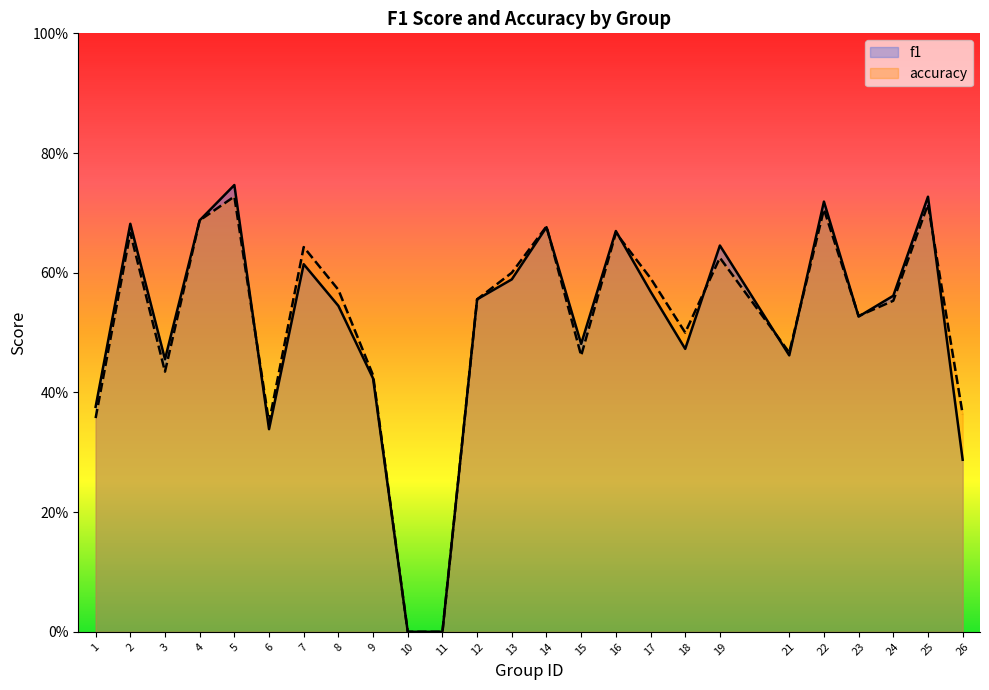

Reading left to right, list all the values displayed in this chart.

f1: 1=0.4	2=0.7	3=0.5	4=0.7	5=0.7	6=0.3	7=0.6	8=0.5	9=0.4	10=0.0	11=0.0	12=0.6	13=0.6	14=0.7	15=0.5	16=0.7	17=0.6	18=0.5	19=0.6	21=0.5	22=0.7	23=0.5	24=0.6	25=0.7	26=0.3
accuracy: 1=0.4	2=0.7	3=0.4	4=0.7	5=0.7	6=0.3	7=0.6	8=0.6	9=0.4	10=0.0	11=0.0	12=0.6	13=0.6	14=0.7	15=0.5	16=0.7	17=0.6	18=0.5	19=0.6	21=0.5	22=0.7	23=0.5	24=0.6	25=0.7	26=0.4